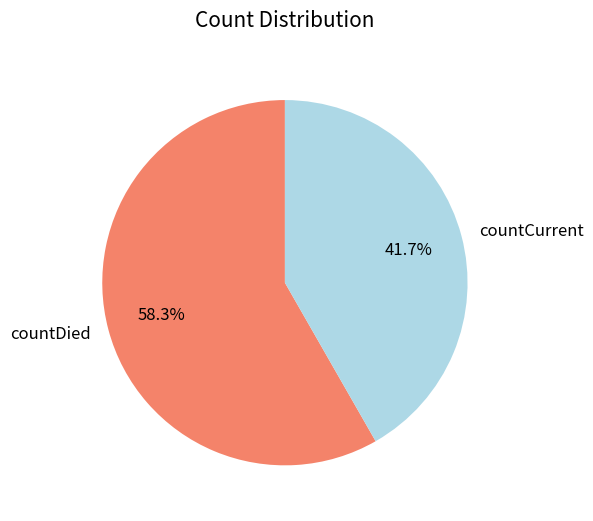

To the nearest percent, what is the difference between the largest and smallest slice percentages?

17%